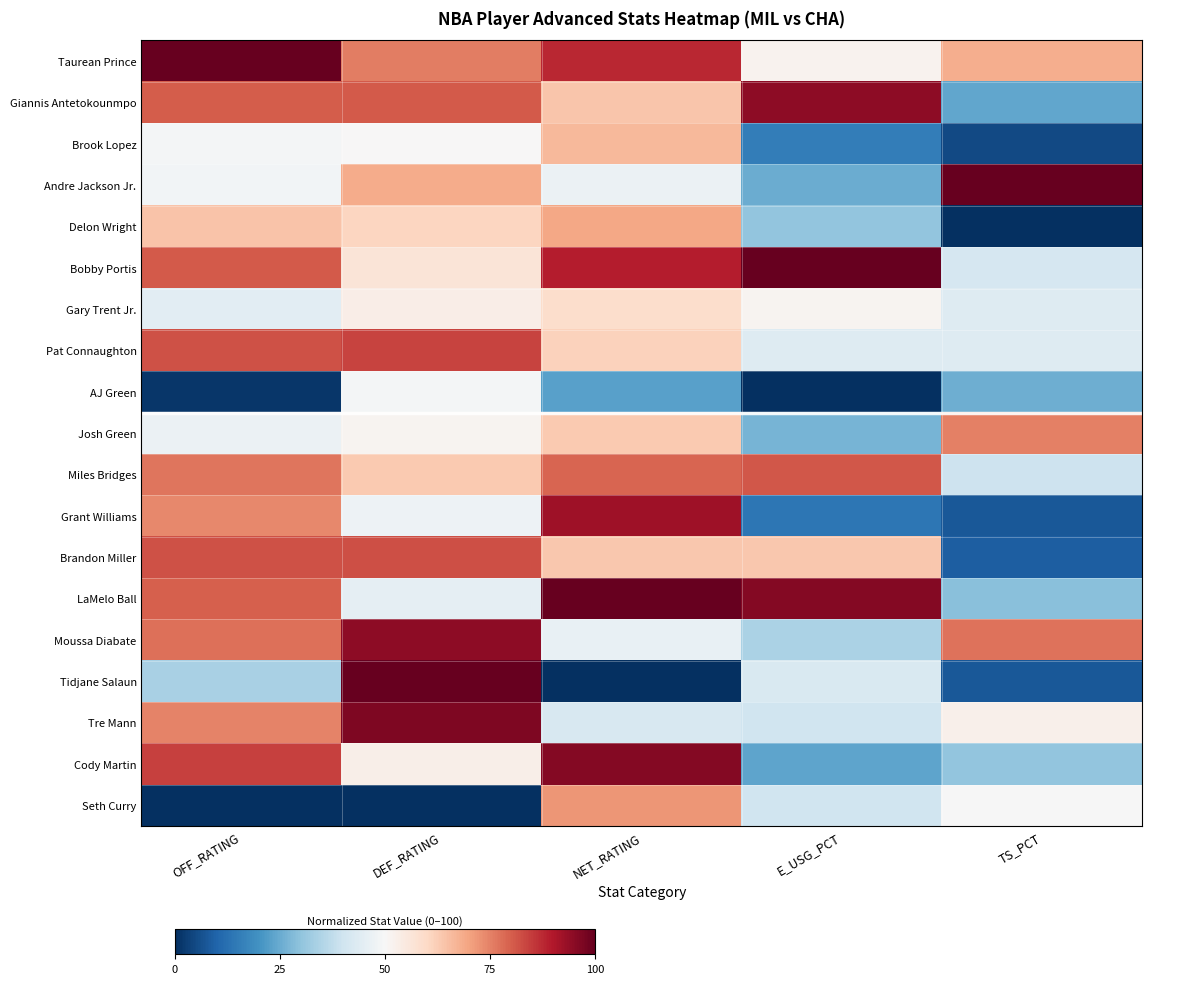

Rank the series at TS_PCT from highest to lowest value.

Andre Jackson Jr., Moussa Diabate, Josh Green, Taurean Prince, Tre Mann, Seth Curry, Gary Trent Jr., Pat Connaughton, Bobby Portis, Miles Bridges, Cody Martin, LaMelo Ball, AJ Green, Giannis Antetokounmpo, Brandon Miller, Grant Williams, Tidjane Salaun, Brook Lopez, Delon Wright